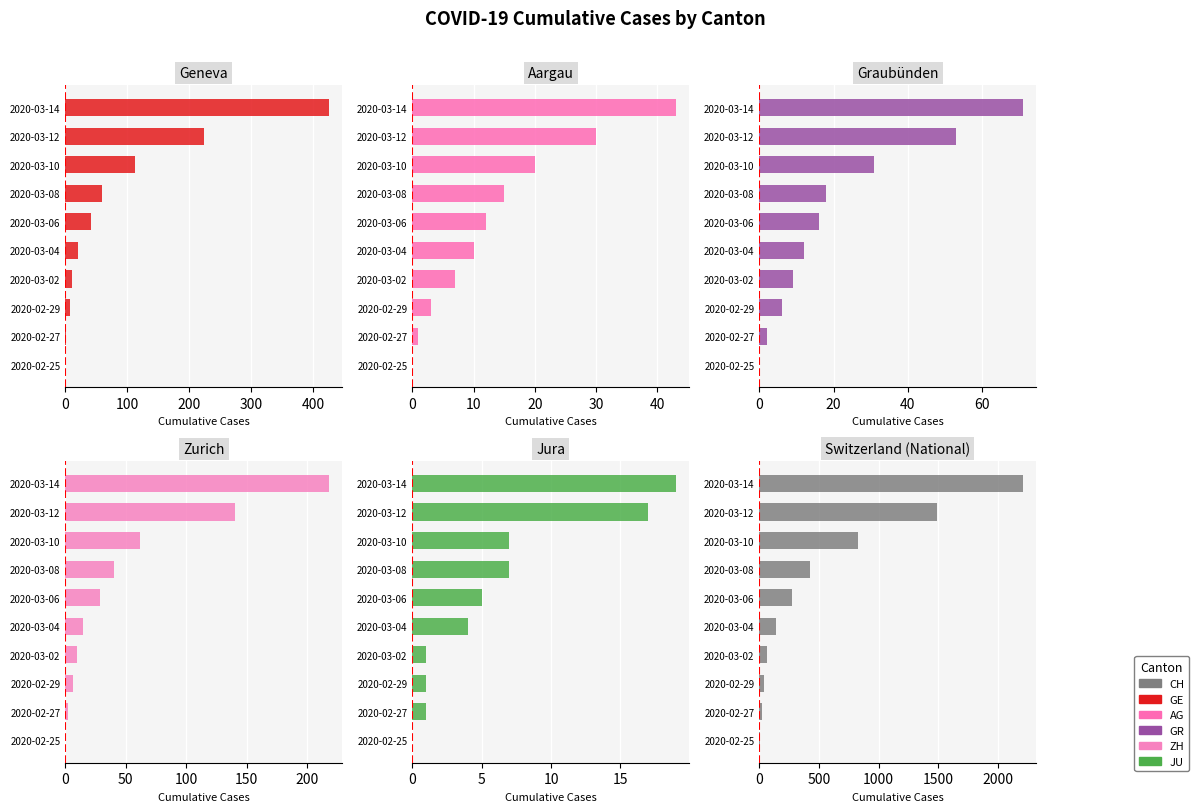

How many values in ZH are above zero?

9